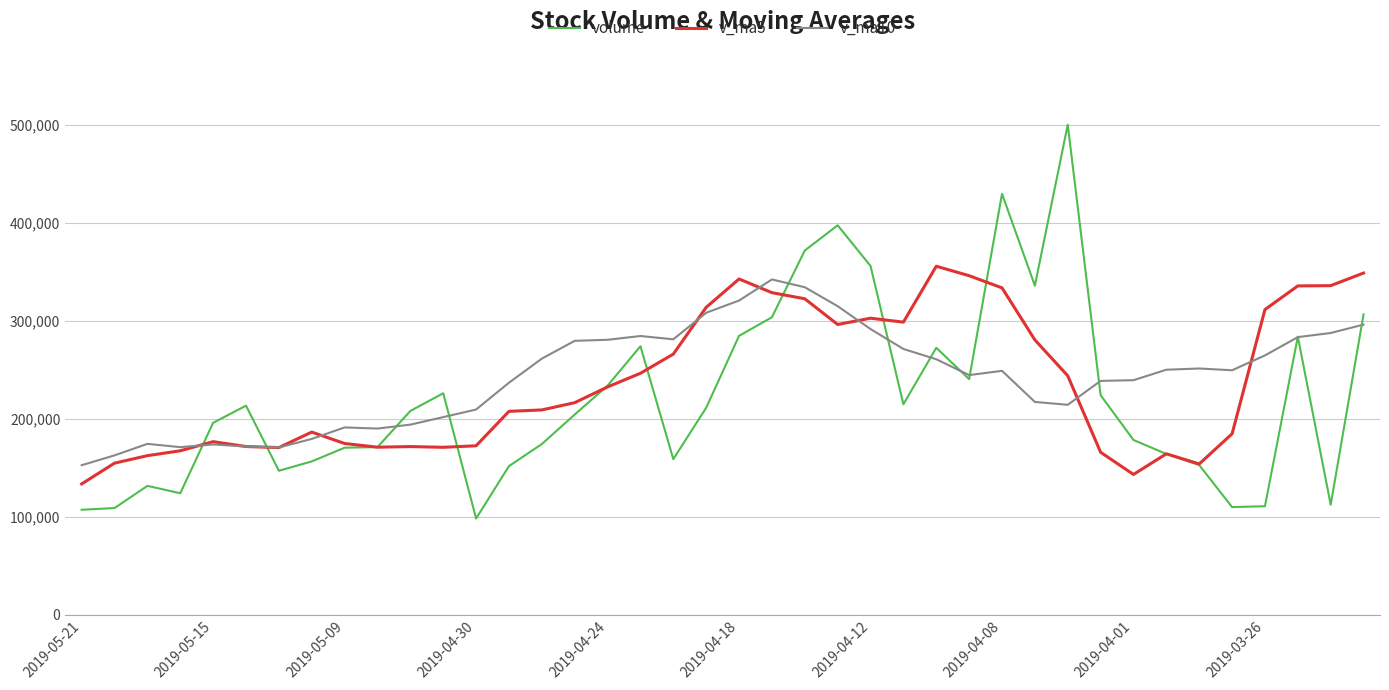

Which series has the largest range (max minus min)?

volume